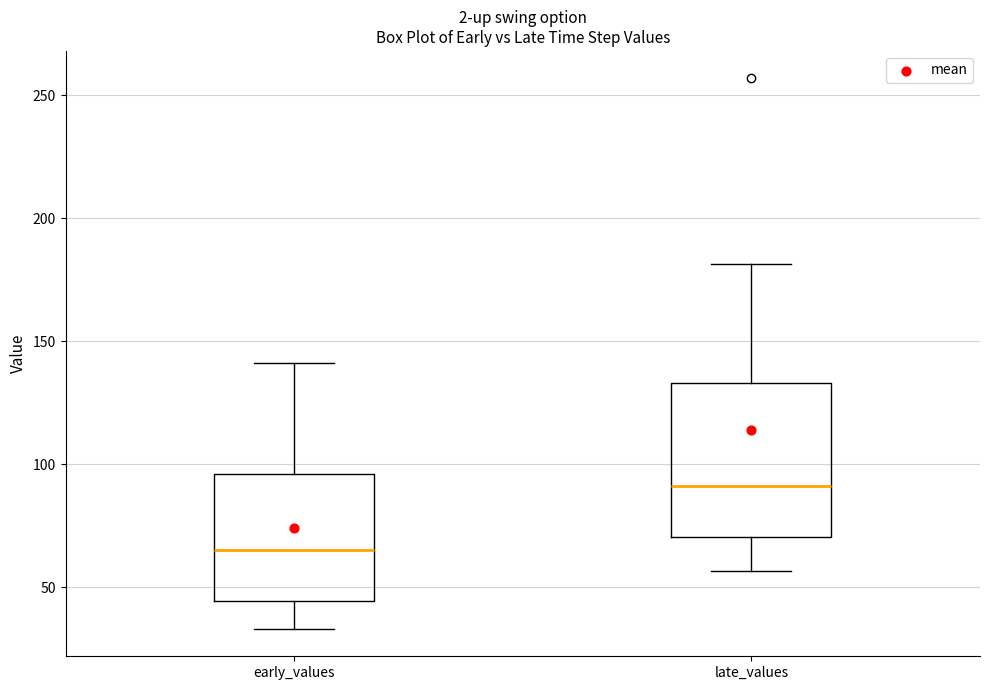

Reading left to right, read every box against the y-axis: the position of its median line, the range the box covers, and the ends of its whiskers. The values are not printed on the chart, so give them approximately, as read against the axis.

early_values: median 65, box 45 to 95, whiskers 35 to 140
late_values: median 90, box 70 to 135, whiskers 55 to 180